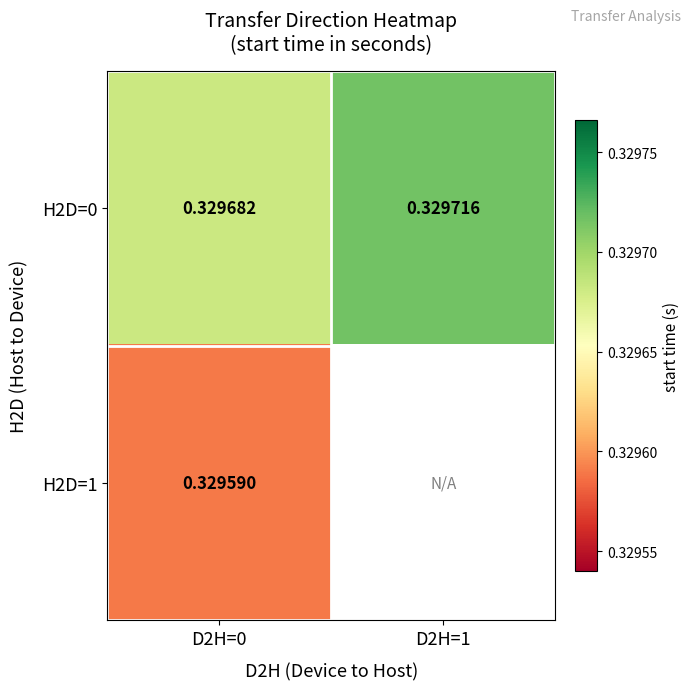

What is the greatest value displayed?

0.3